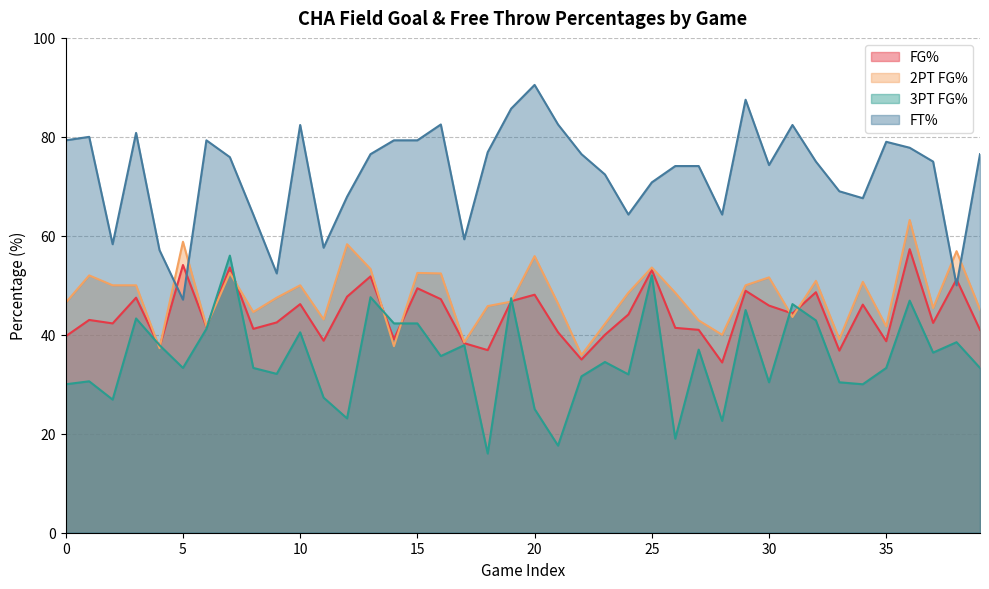

True or false: ftPct and fg3PtPct cross at least once.

False